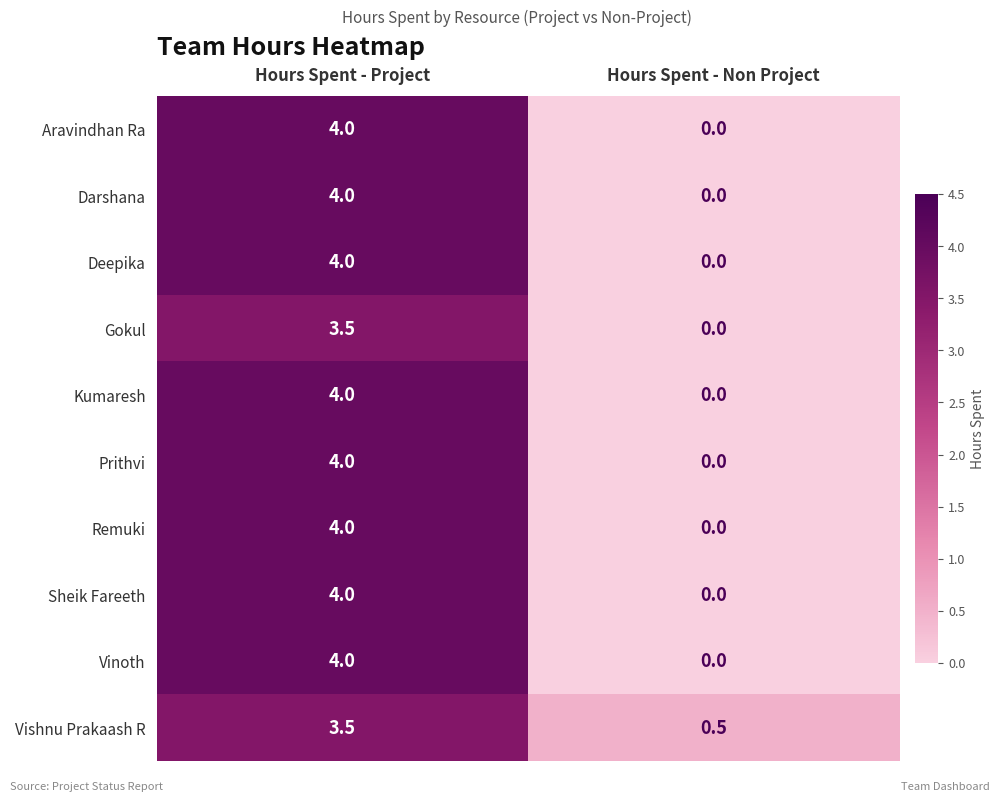

List the labels in order of Deepika value, largest first.

Hours Spent - Project, Hours Spent - Non Project